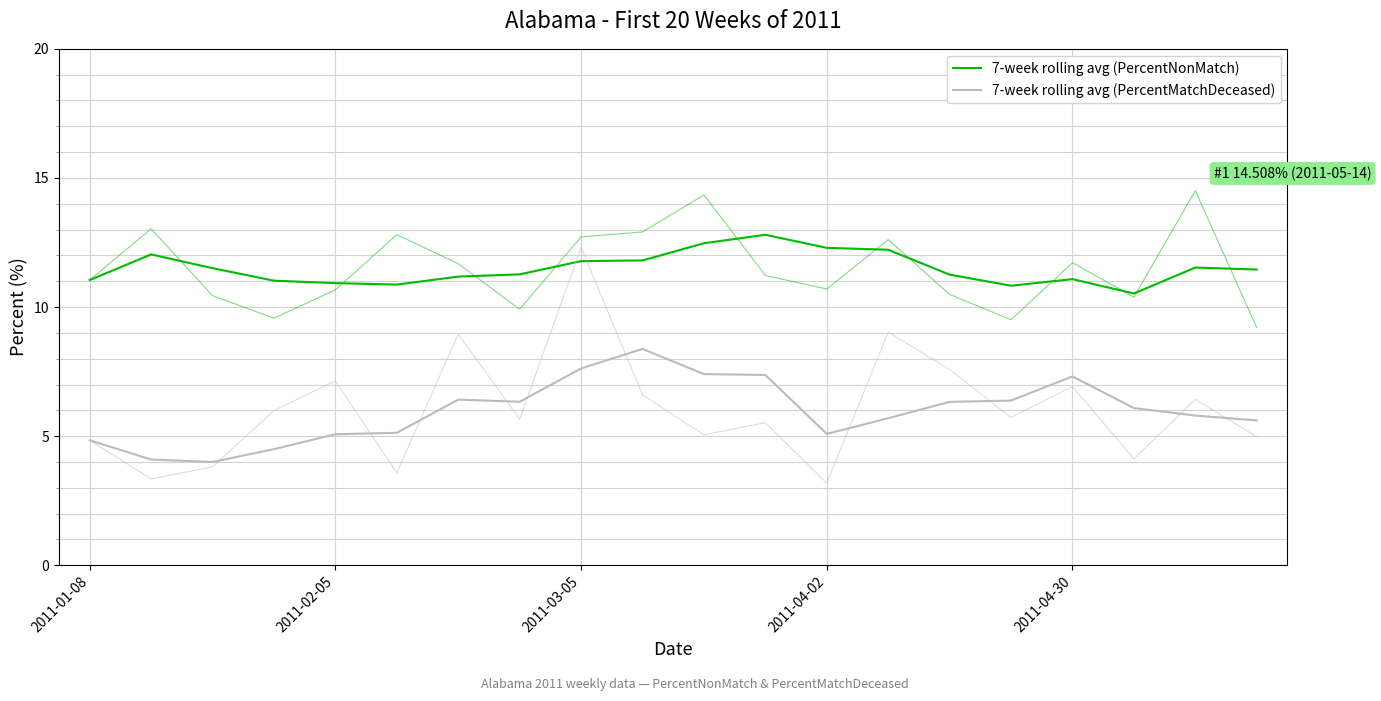

At which label does 7-week rolling avg (PercentMatchDeceased) reach its peak?

9